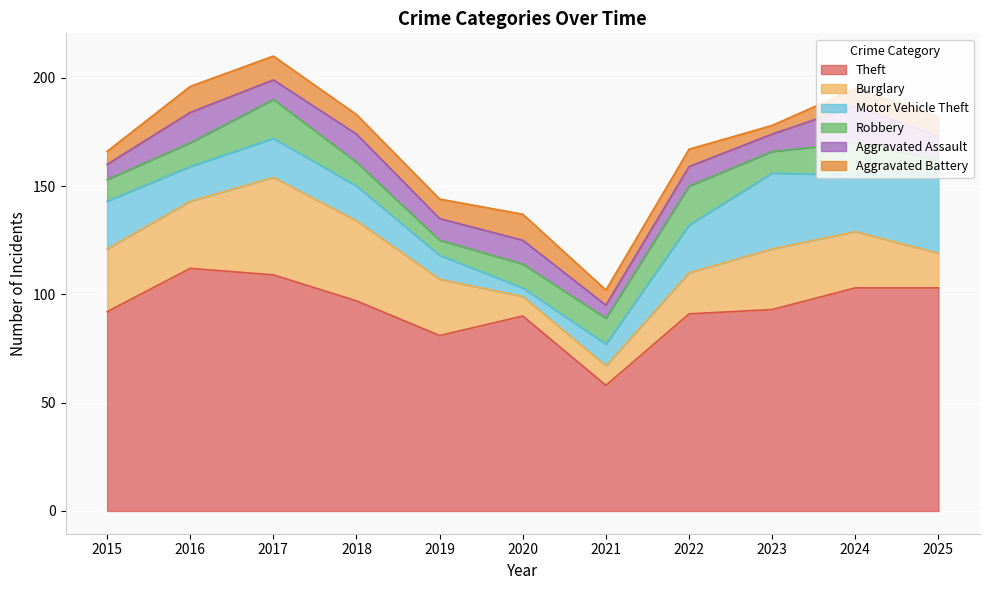

What is the value of the Aggravated Assault point at the 6th from the left?

11